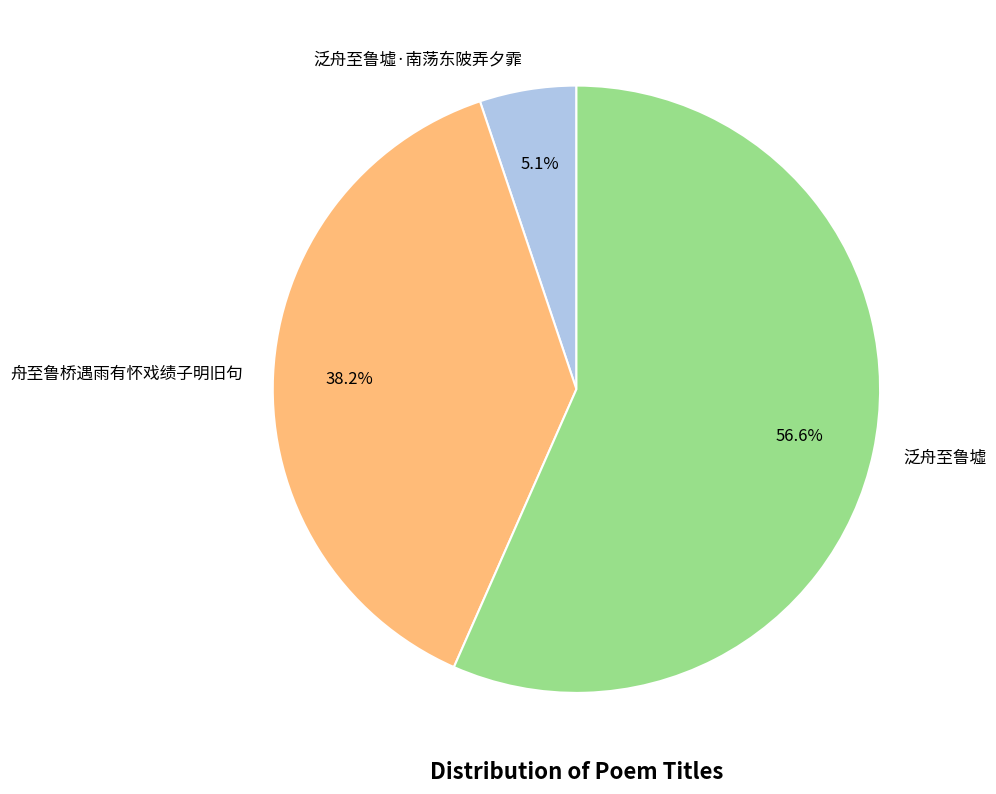

Which category has the biggest portion of the pie?

泛舟至鲁墟